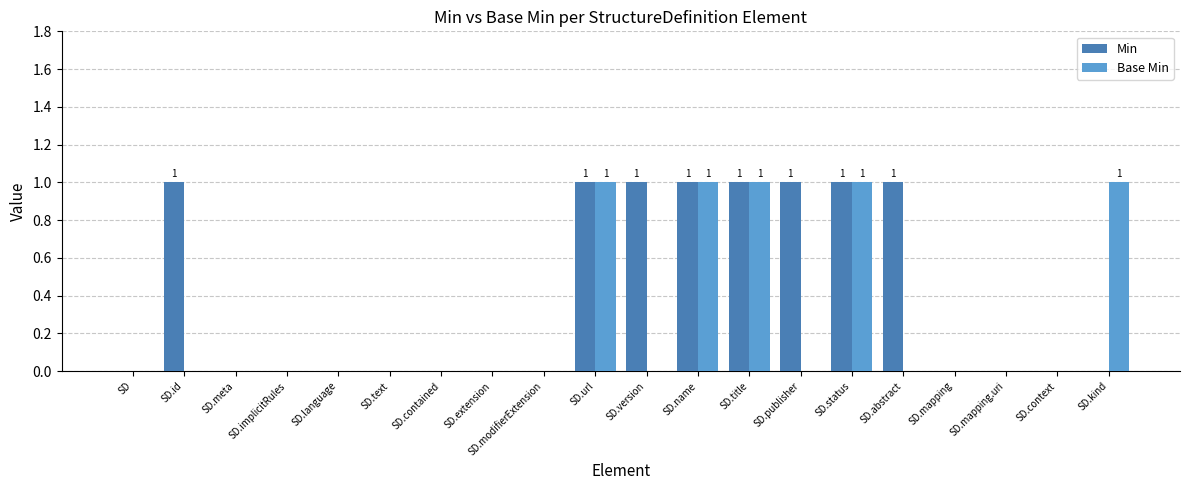

Are the bars horizontal?

No